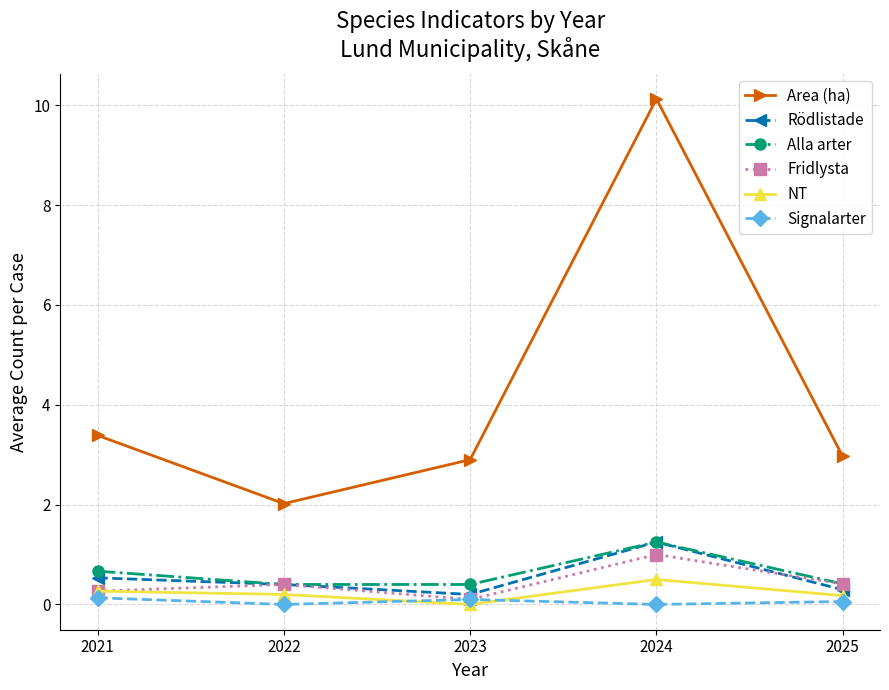

Which series has the largest total across all categories?

Area (ha)